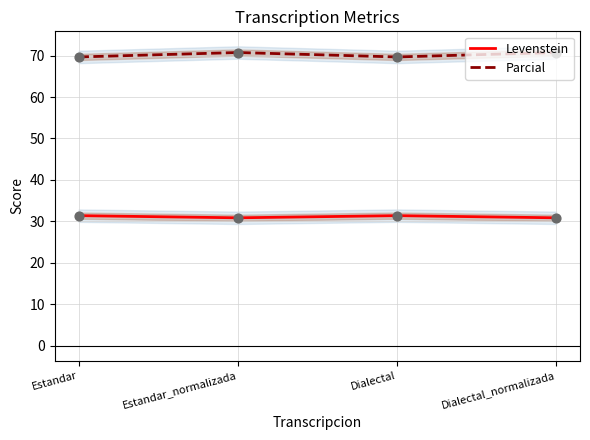

What is the total value across all series at Estandar_normalizada?

101.6